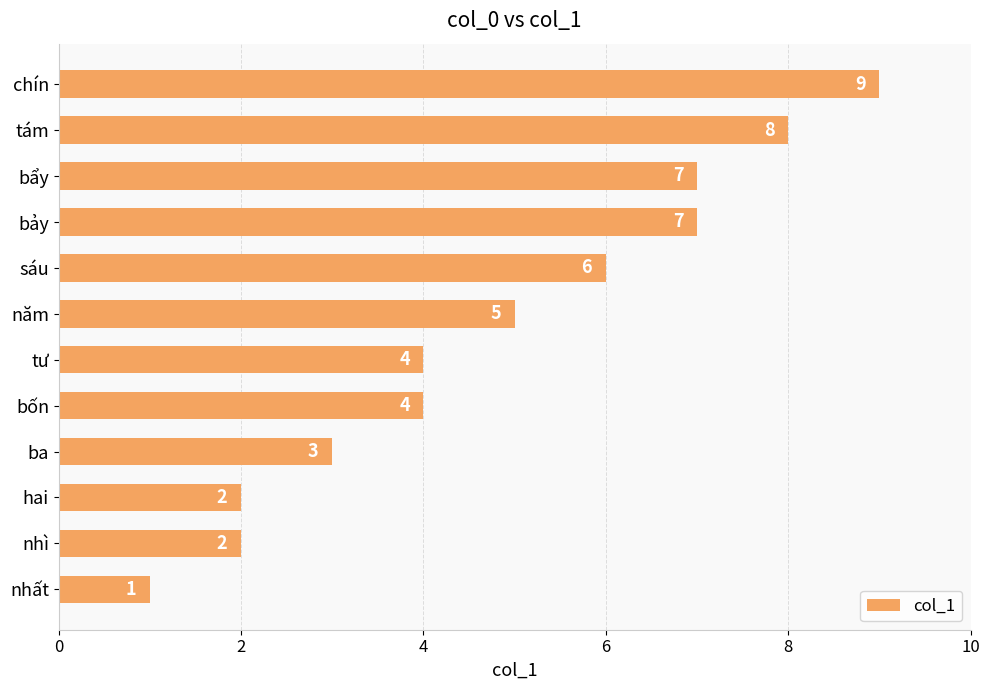

How many bars are there in total?

12